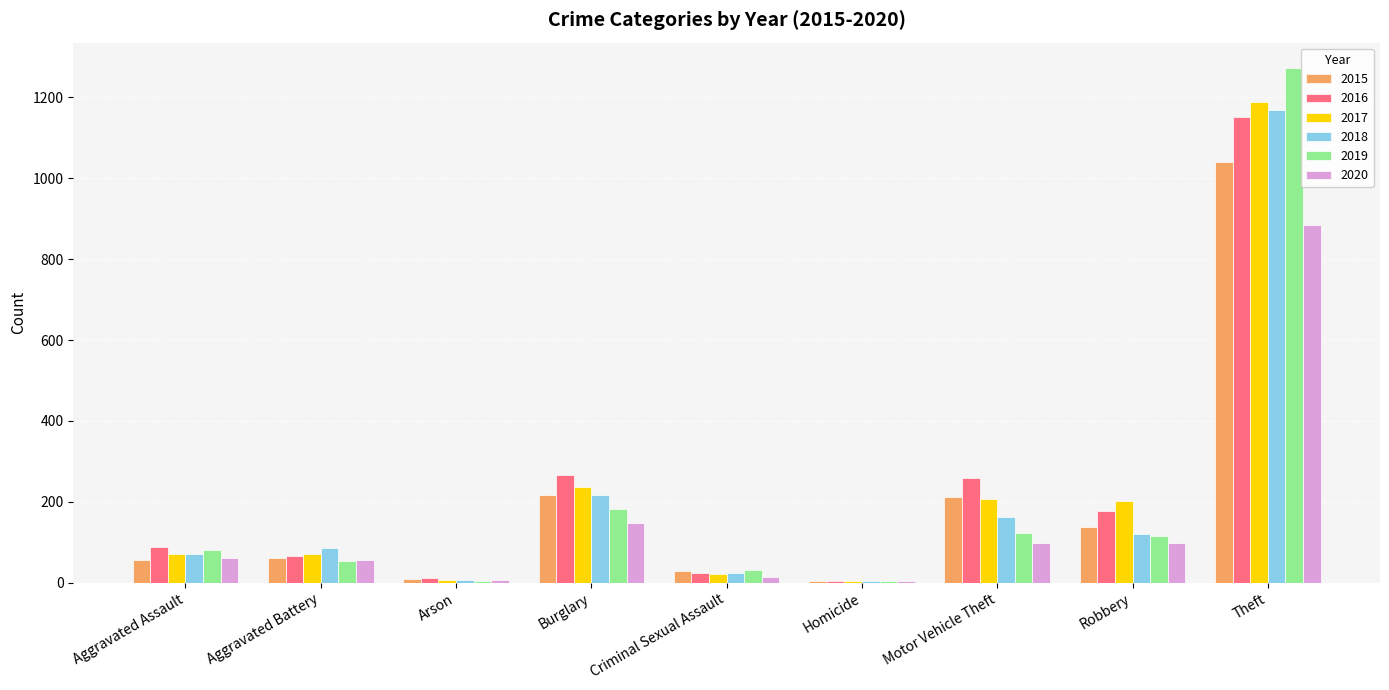

What is the highest value of the 2018 series?

1170